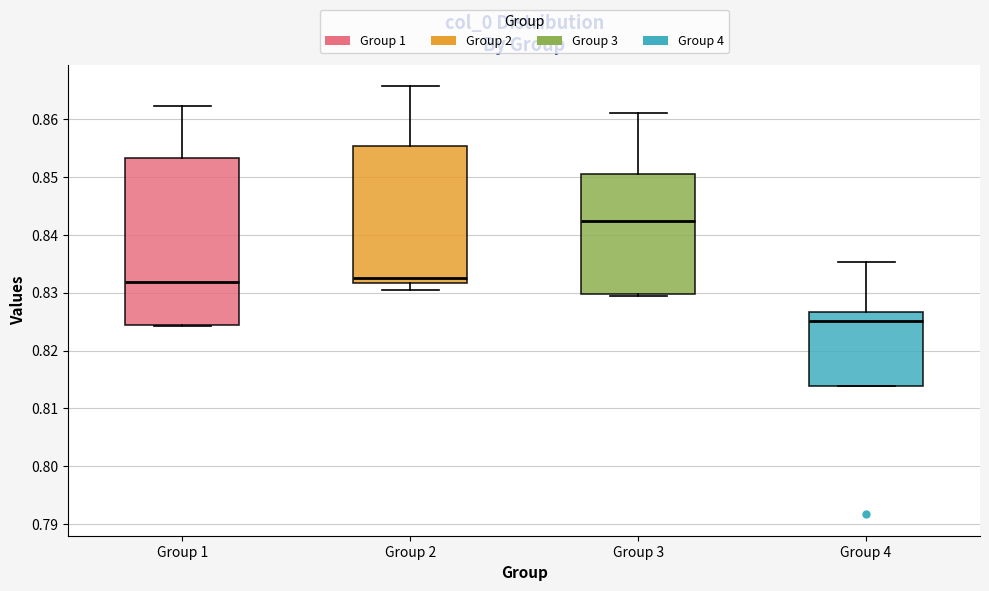

Where is the lower edge of the box for Group 4 on the y-axis? The values are not printed on the chart, so give them approximately, as read against the axis.

0.814